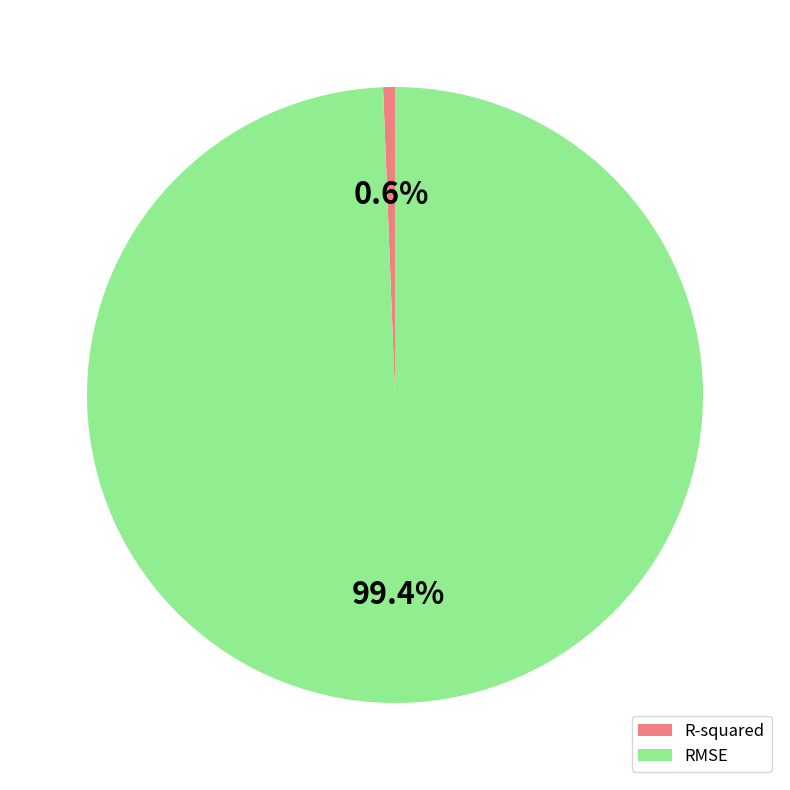

Count the number of slices in the pie.

2